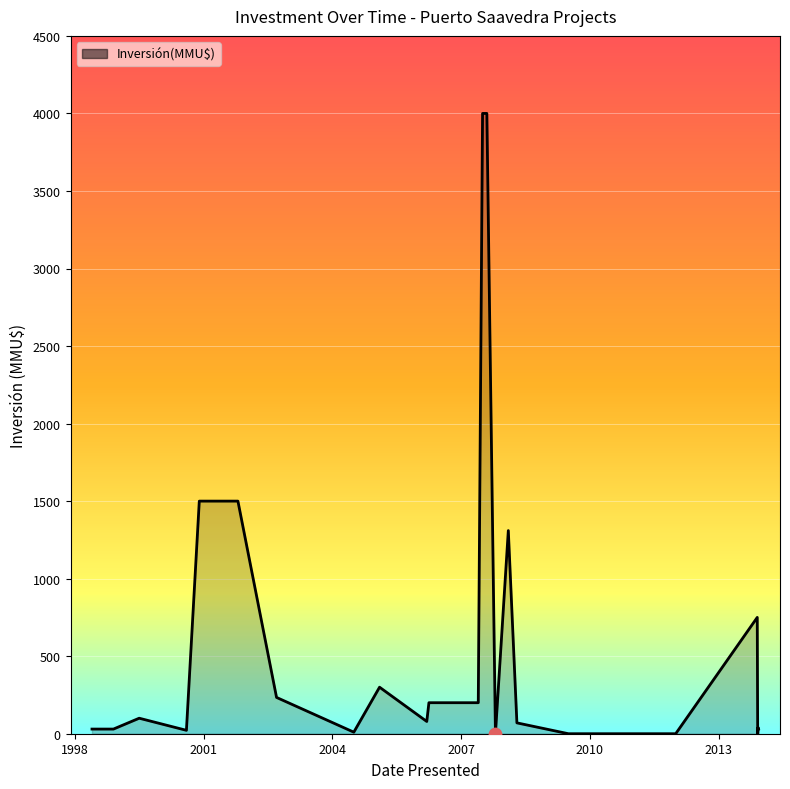

What is the difference between the maximum and minimum values?

4000